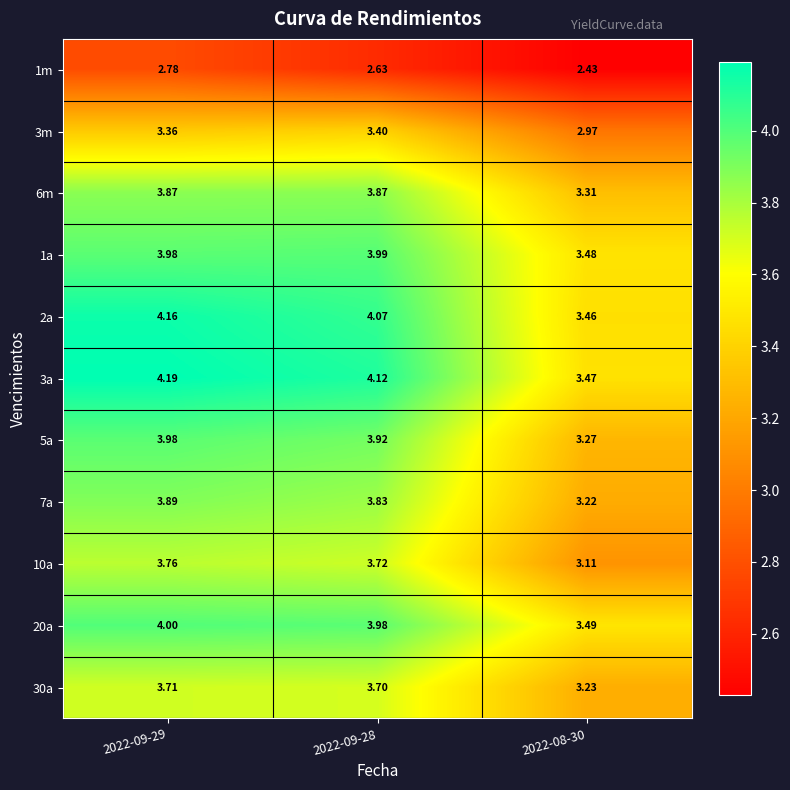

Is the value of 7a at 2022-09-28 greater than the value of 2a at 2022-09-28?

No